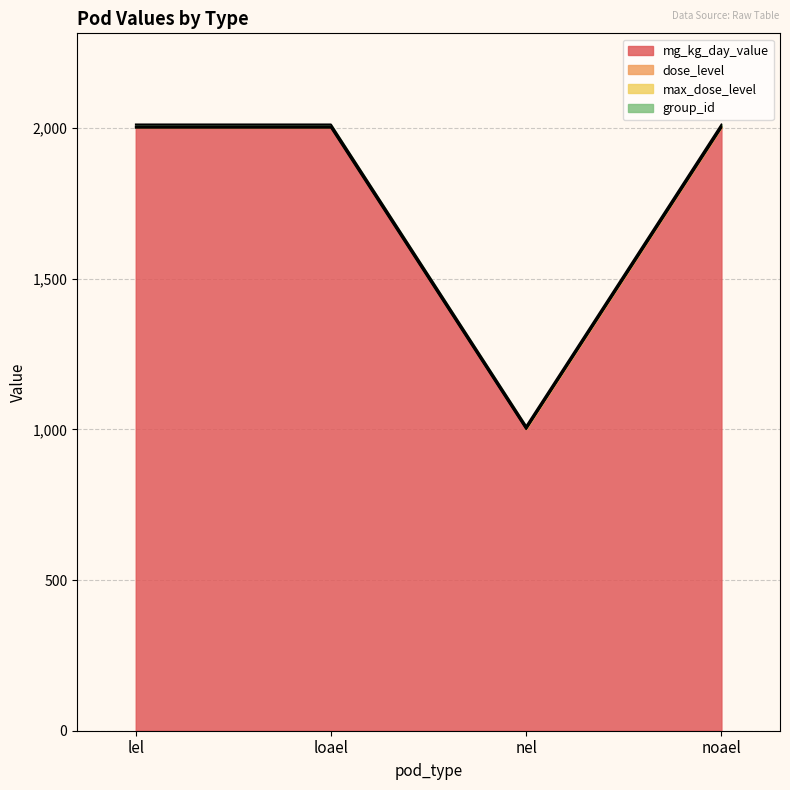

True or false: mg_kg_day_value and dose_level intersect in this chart.

False